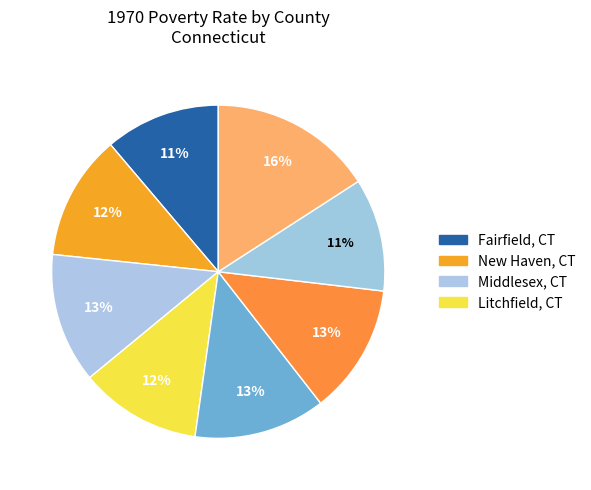

How many slices are in this pie chart?

8